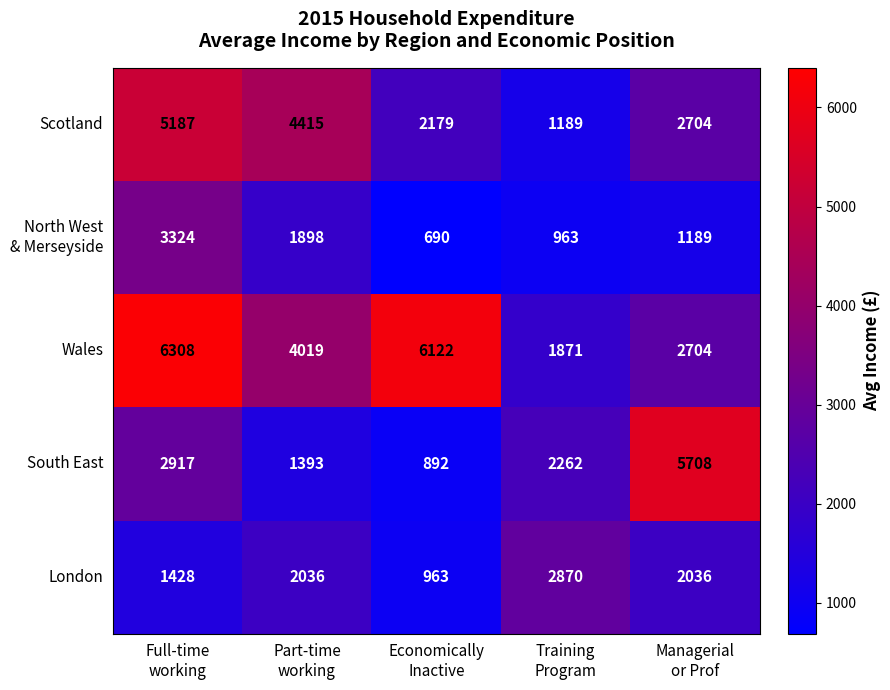

Count the Scotland values in the range 2179 to 4415.

3